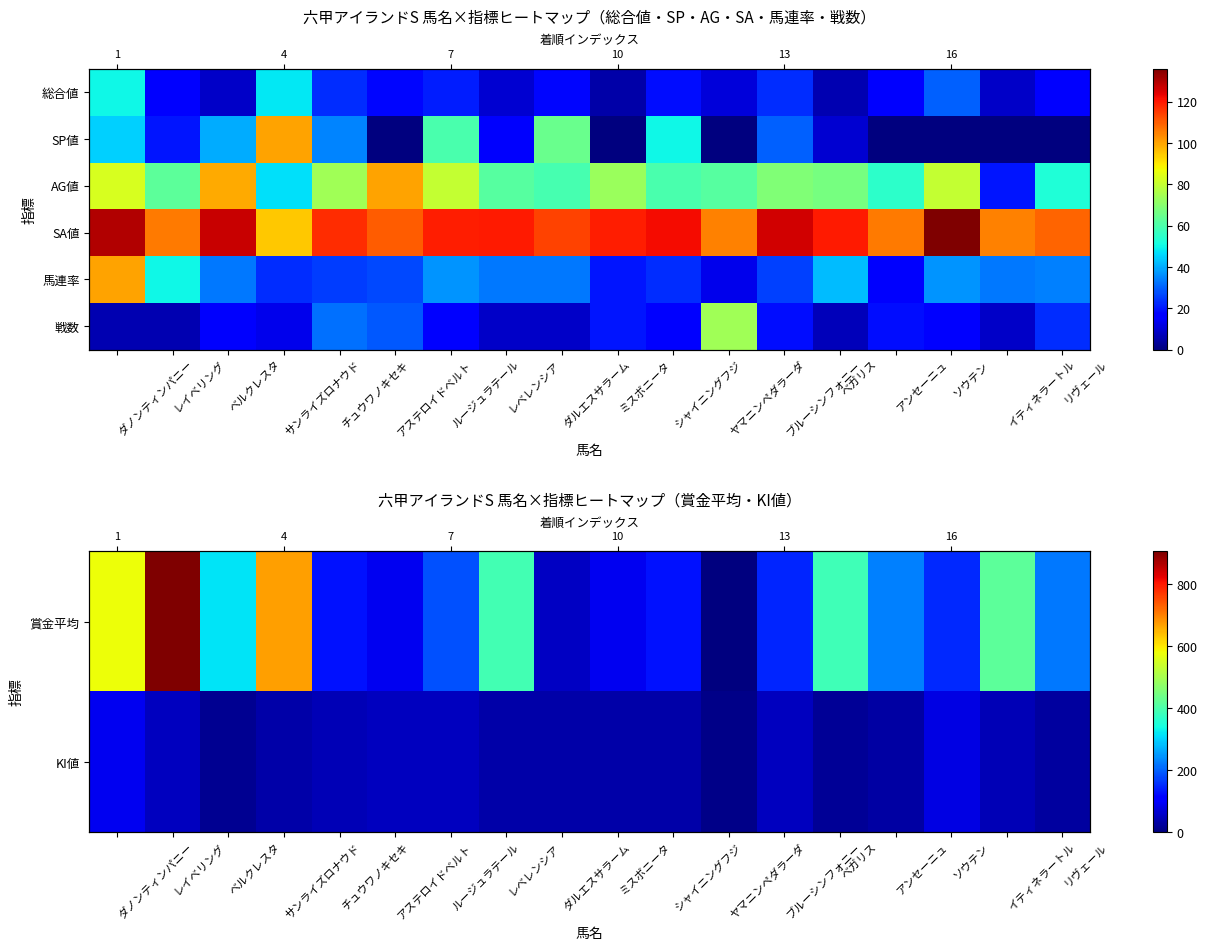

What is the difference between the second highest and second lowest values in the 戦数 series?

26